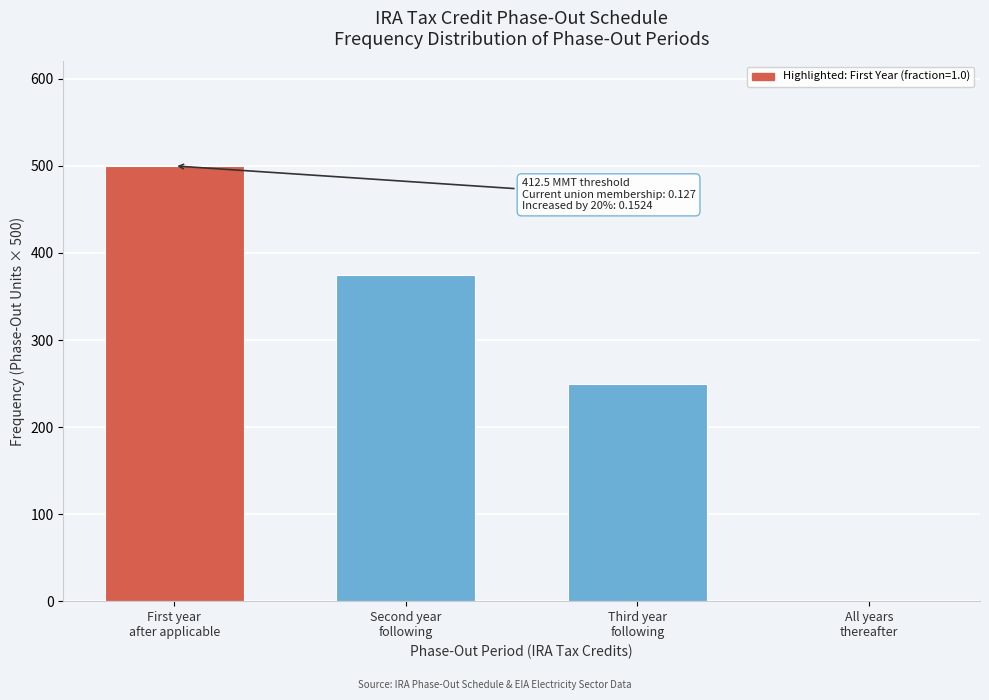

What is the greatest value displayed?

500